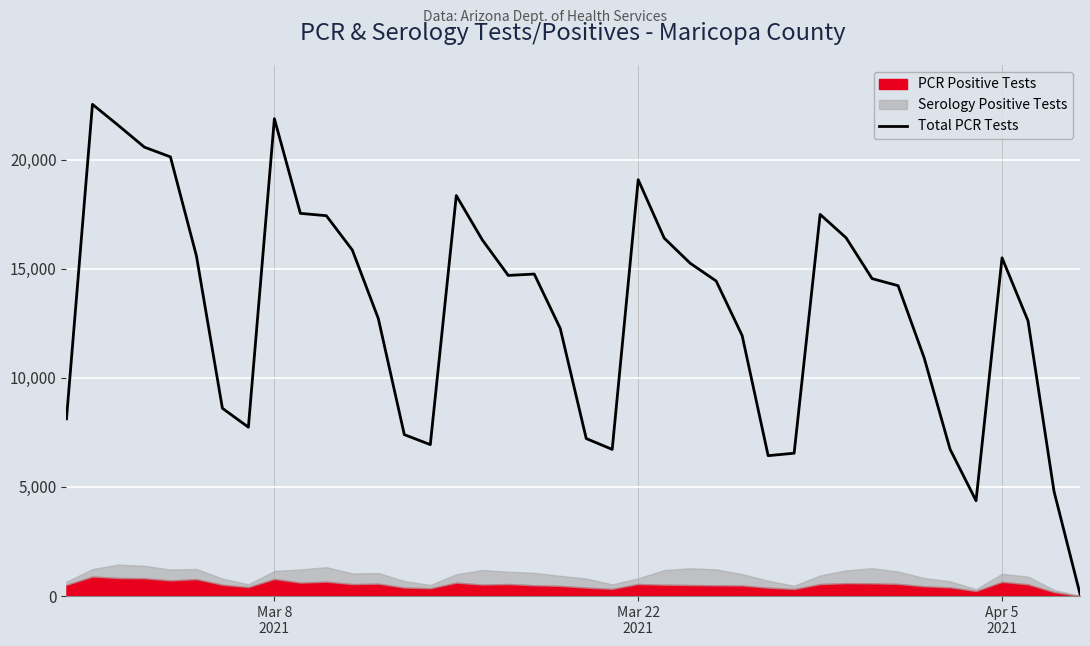

What is the maximum value for Total PCR Tests?

22530